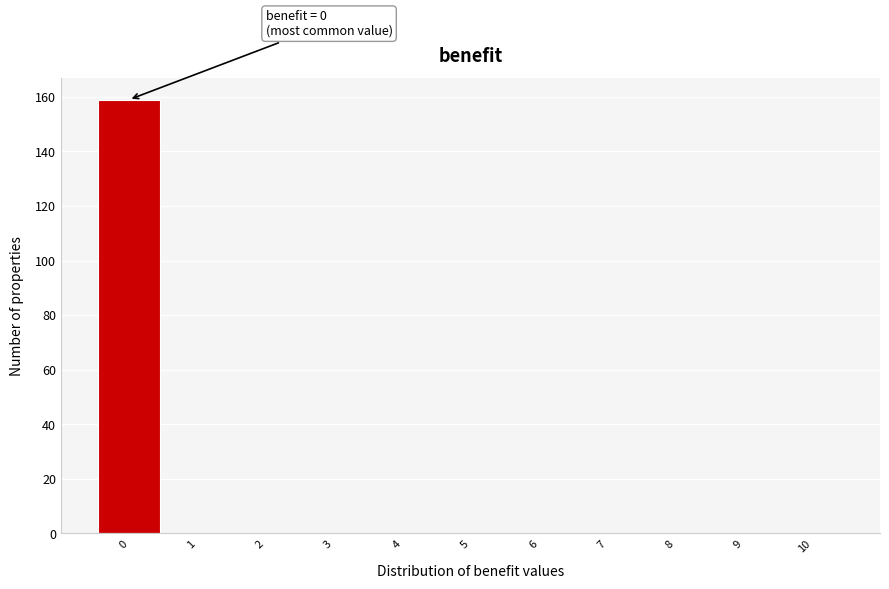

Which range on the x-axis has the tallest bar?

-0.5 to 0.5